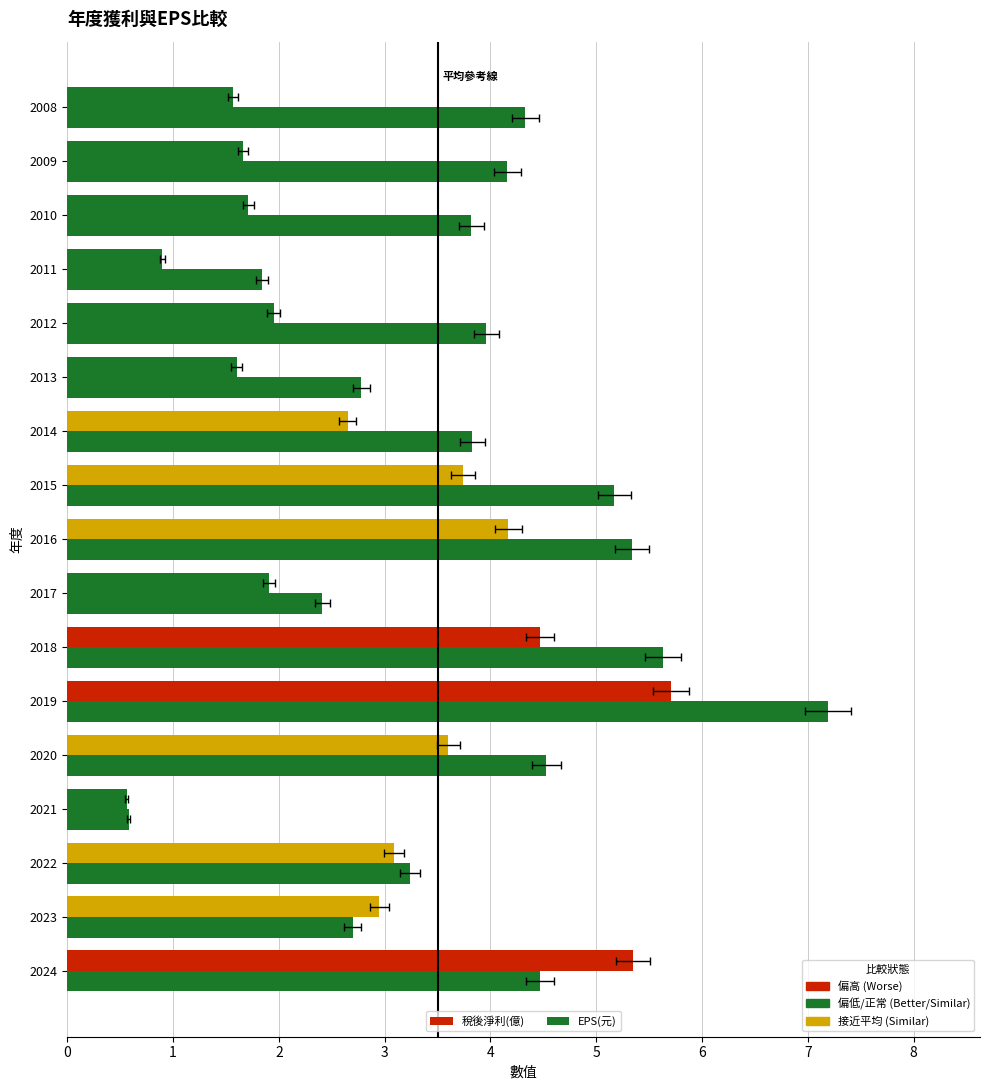

What is the difference between the highest and lowest values at 4?

0.9